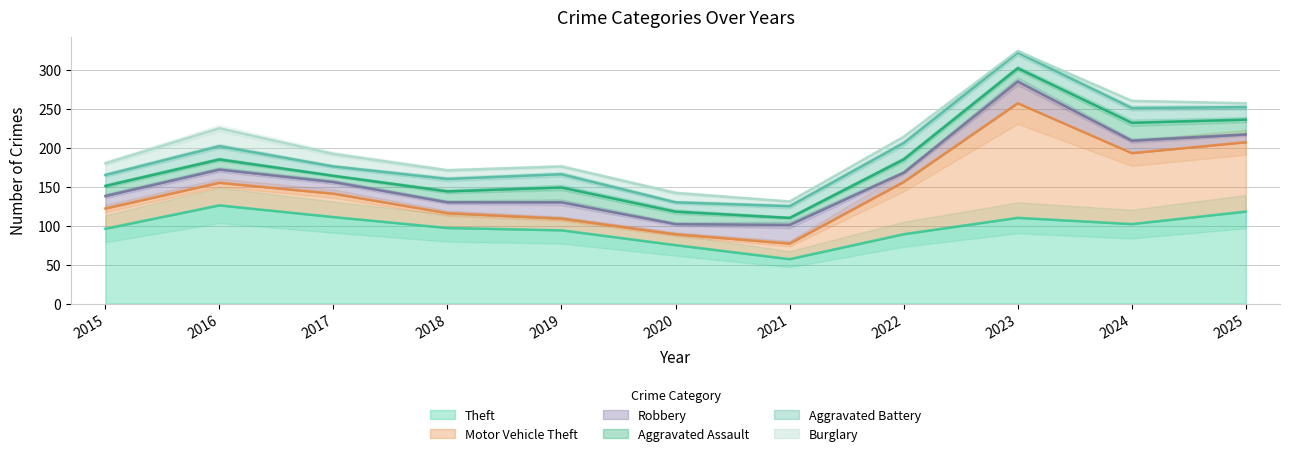

Rank the series by their maximum value, from lowest to highest.

Aggravated Battery, Aggravated Assault, Burglary, Robbery, Theft, Motor Vehicle Theft